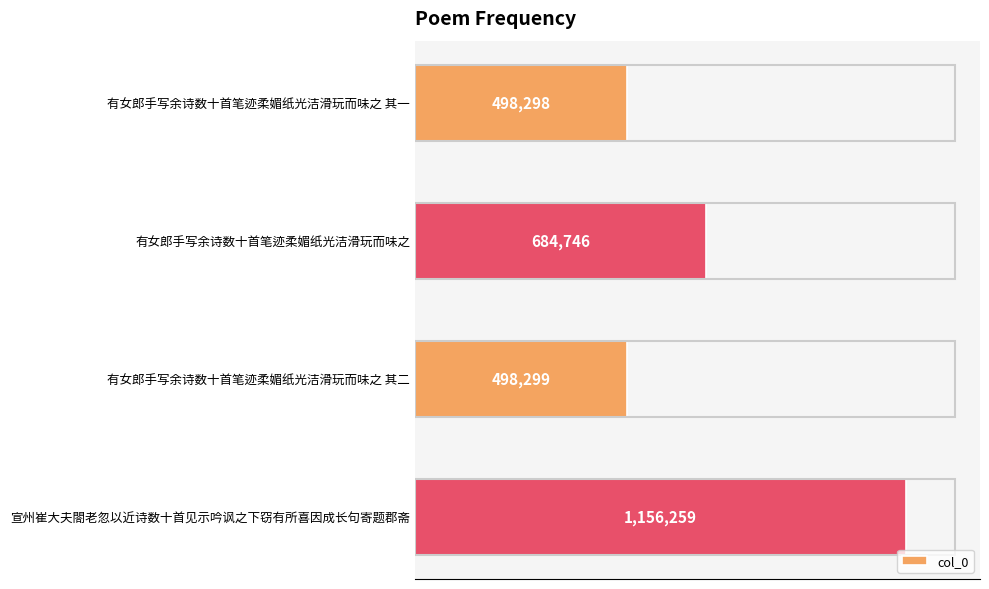

List the labels in order of value, largest first.

宣州崔大夫閤老忽以近诗数十首见示吟讽之下窃有所喜因成长句寄题郡斋, 有女郎手写余诗数十首笔迹柔媚纸光洁滑玩而味之, 有女郎手写余诗数十首笔迹柔媚纸光洁滑玩而味之 其二, 有女郎手写余诗数十首笔迹柔媚纸光洁滑玩而味之 其一